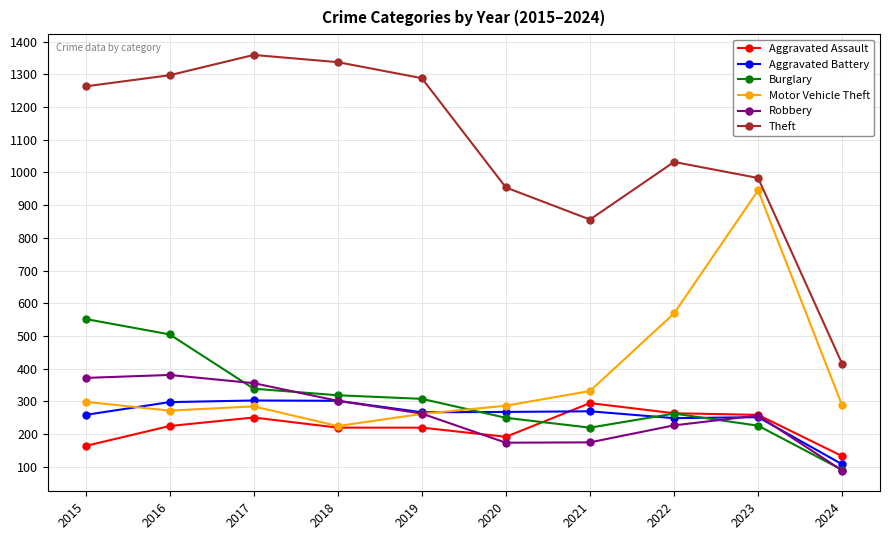

The value of Burglary at 2024 is 156. True or false?

False